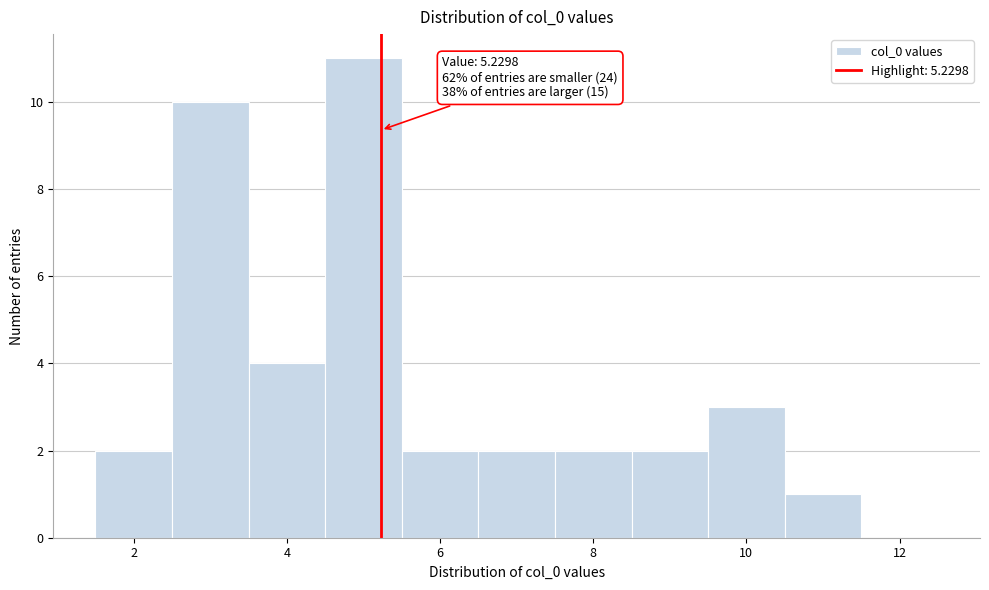

Which range on the x-axis has the tallest bar?

4.5 to 5.5